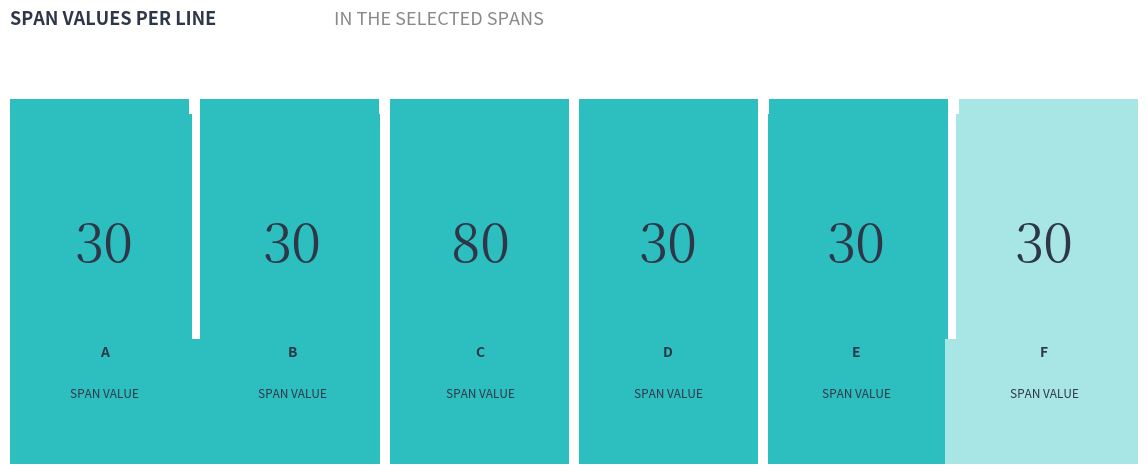

Are the bars grouped side by side (vs. stacked)?

Yes